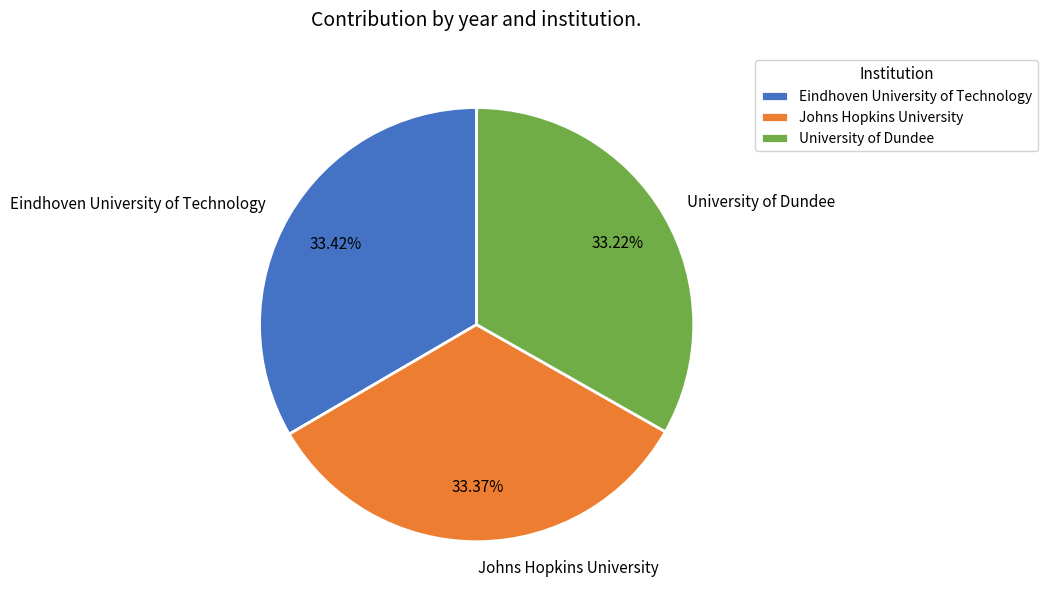

How many segments does this pie chart have?

3